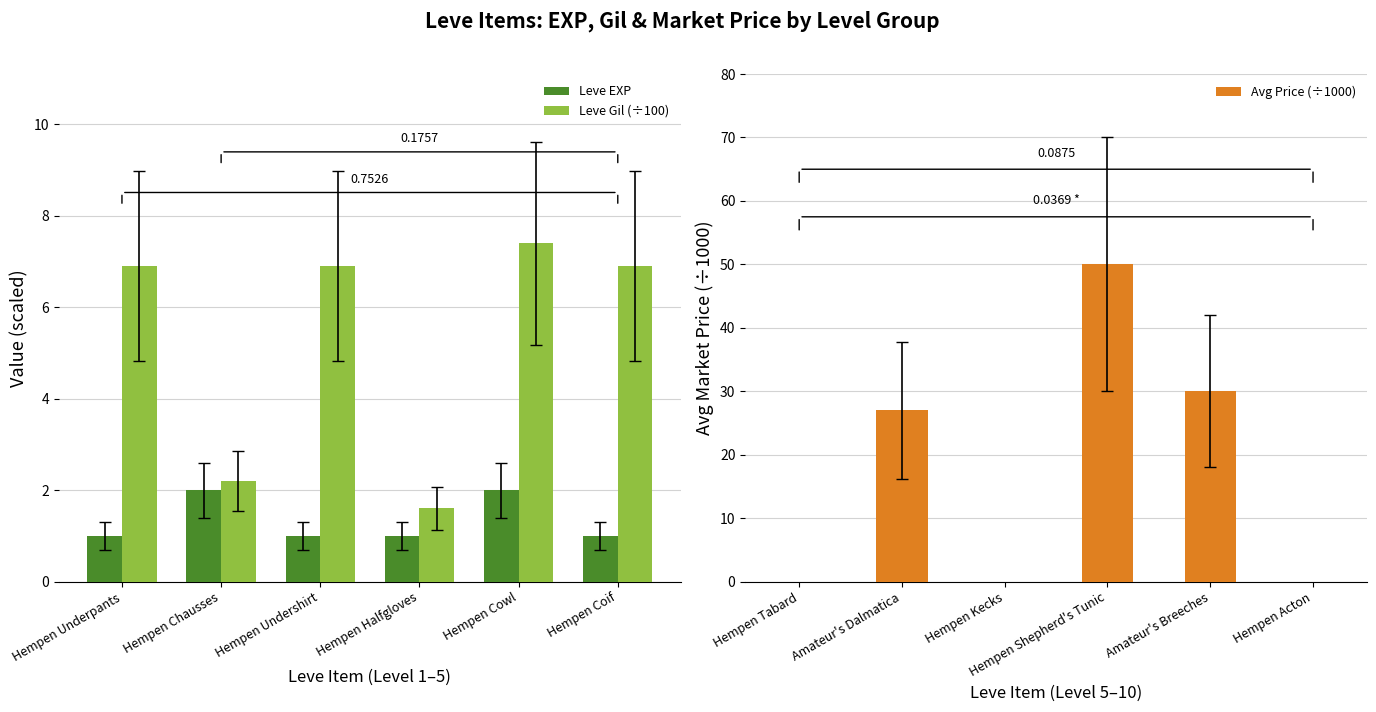

How many categories are shown in the chart?

6